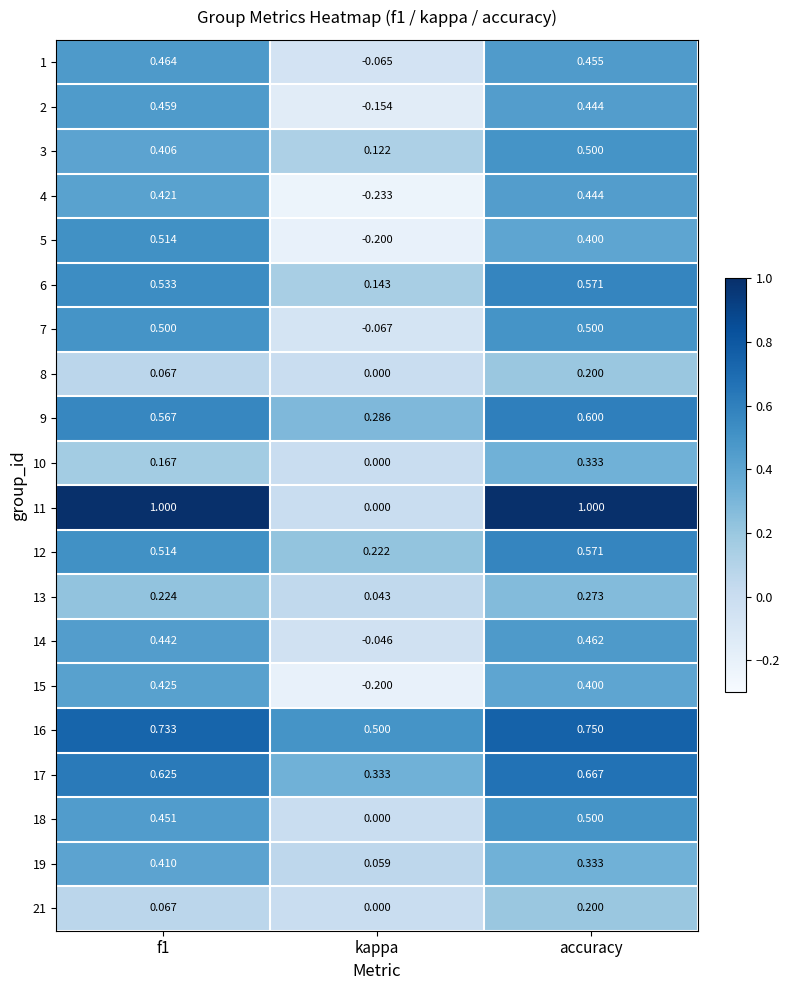

Which category has the lowest value in the 10 series?

kappa